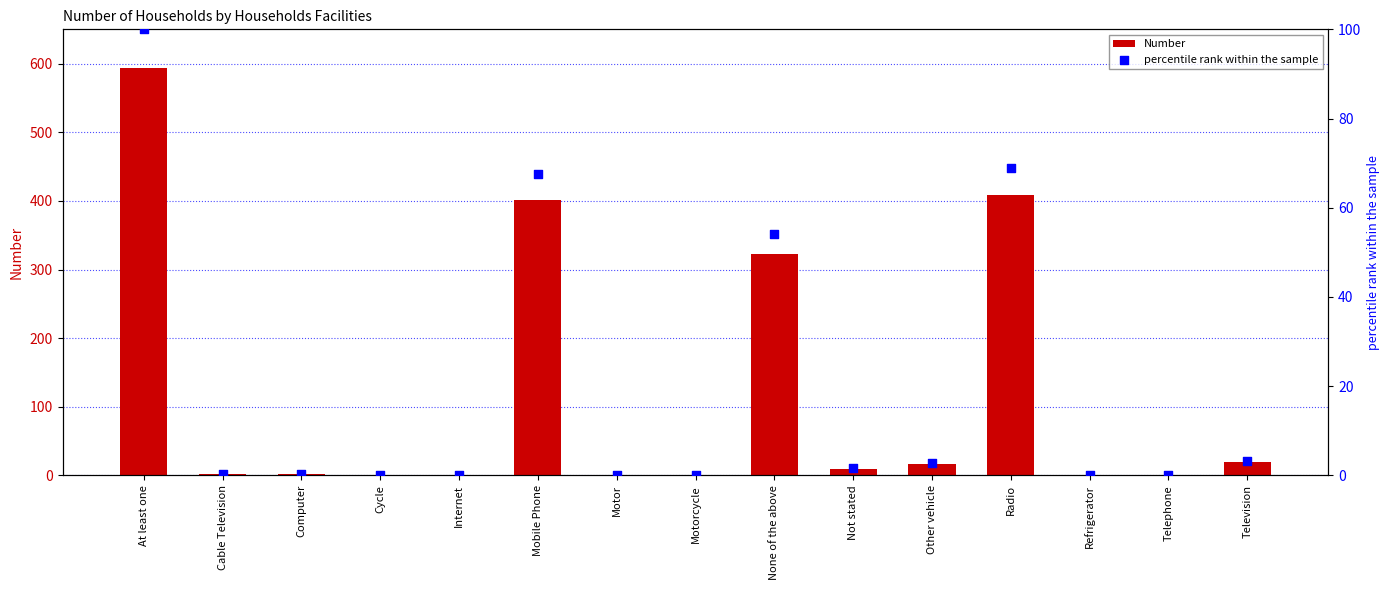

What are all the series names shown in the legend?

Number, percentile rank within the sample